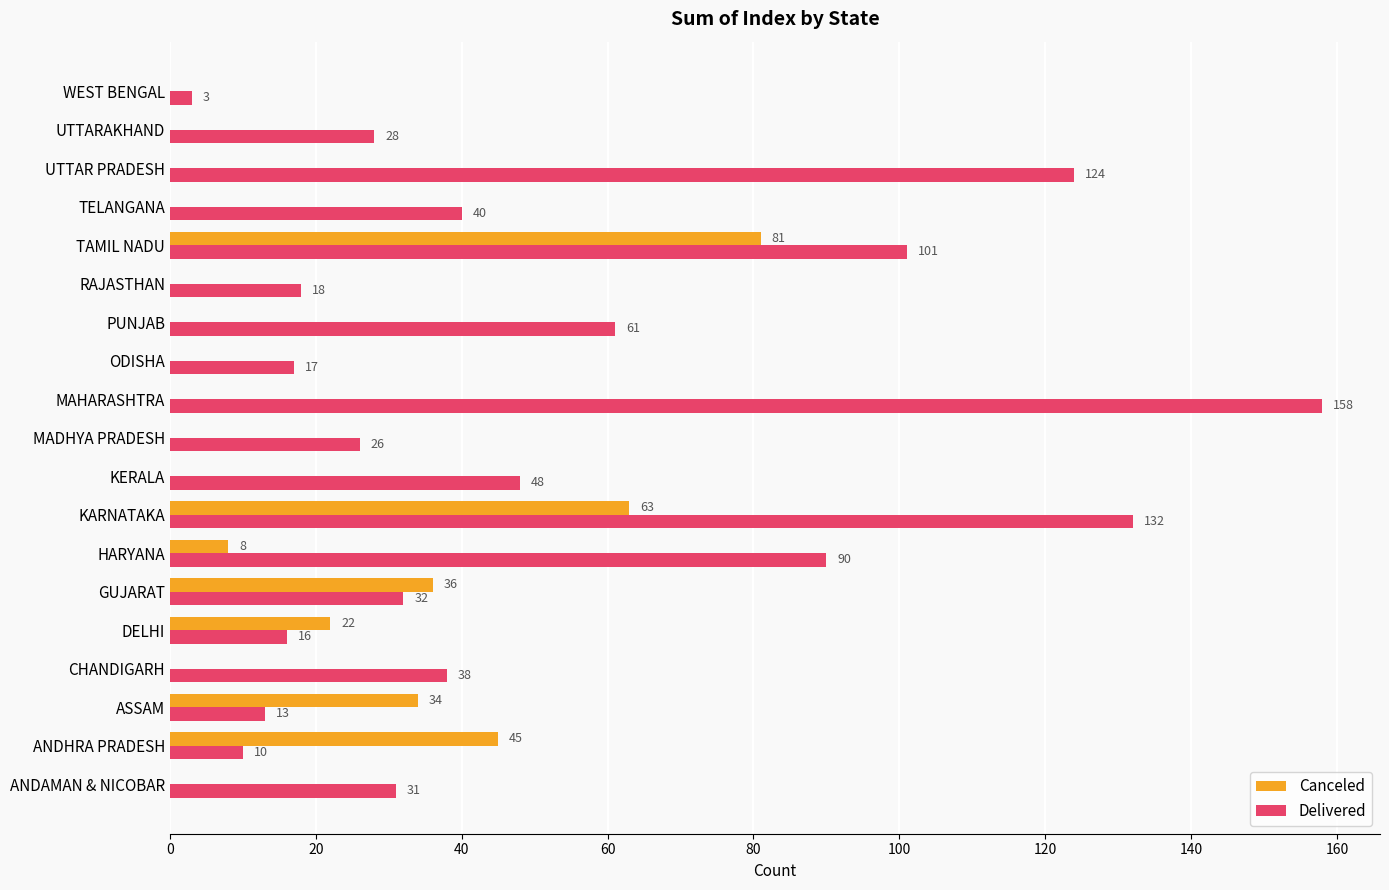

At which category is the sum across all series the highest?

KARNATAKA